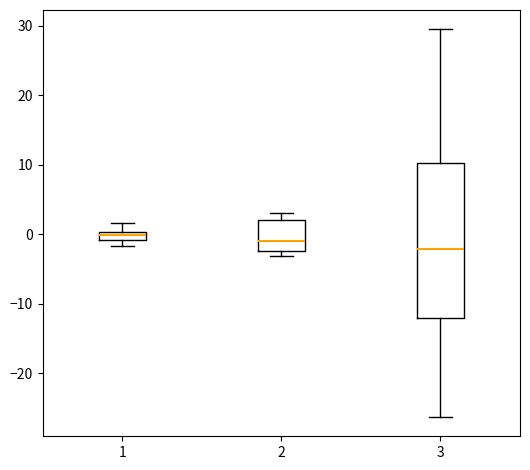

Comparing the boxes themselves (not the whiskers), which one is the tallest?

3